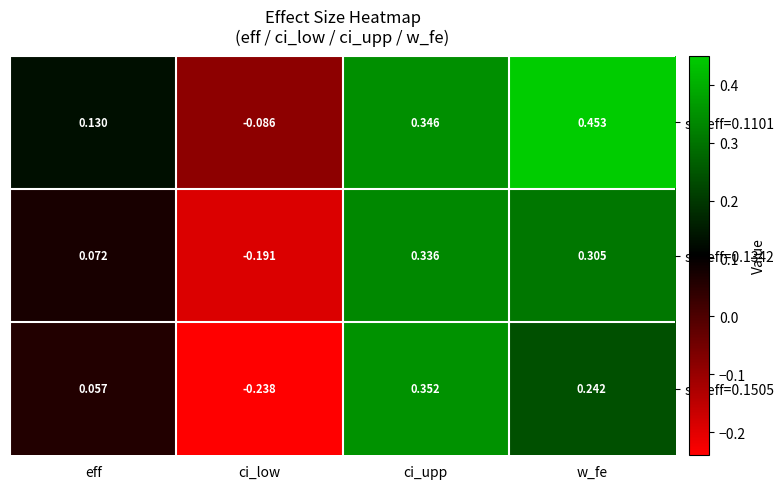

List the labels in order of sd_eff=0.1101 value, smallest first.

ci_low, eff, ci_upp, w_fe